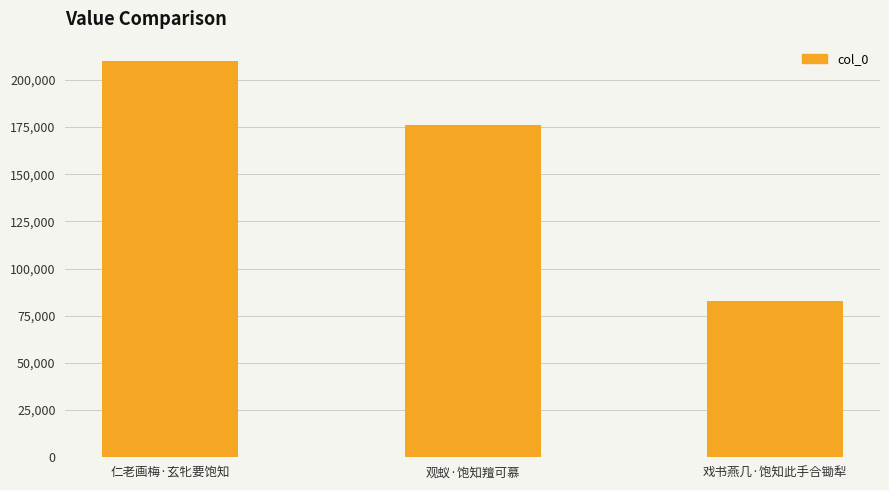

Reading right to left, list all the values displayed in this chart.

82707	176306	209799